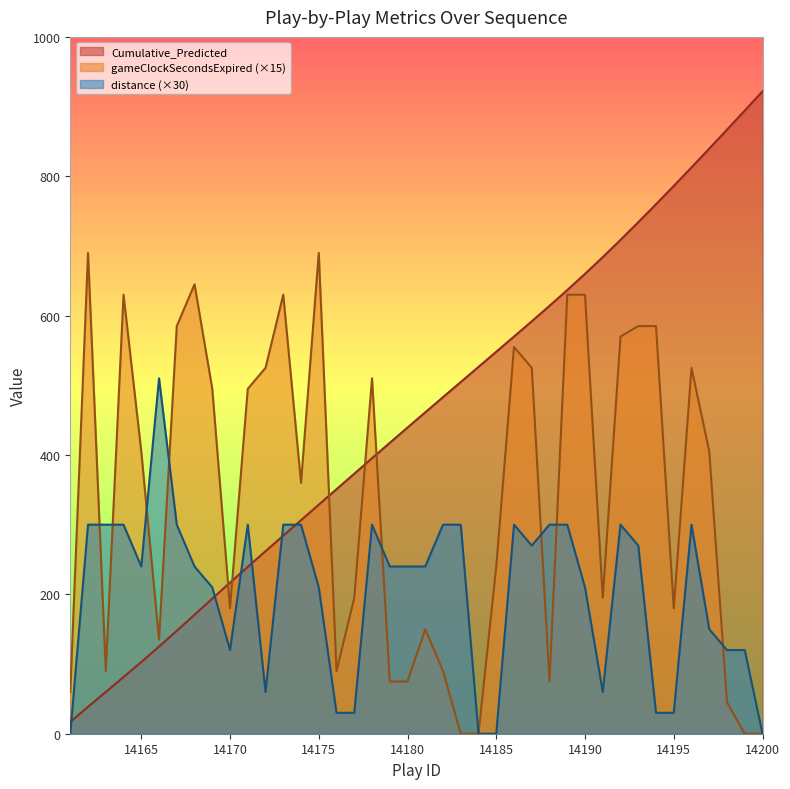

True or false: distance and gameClockSecondsExpired cross at least once.

True